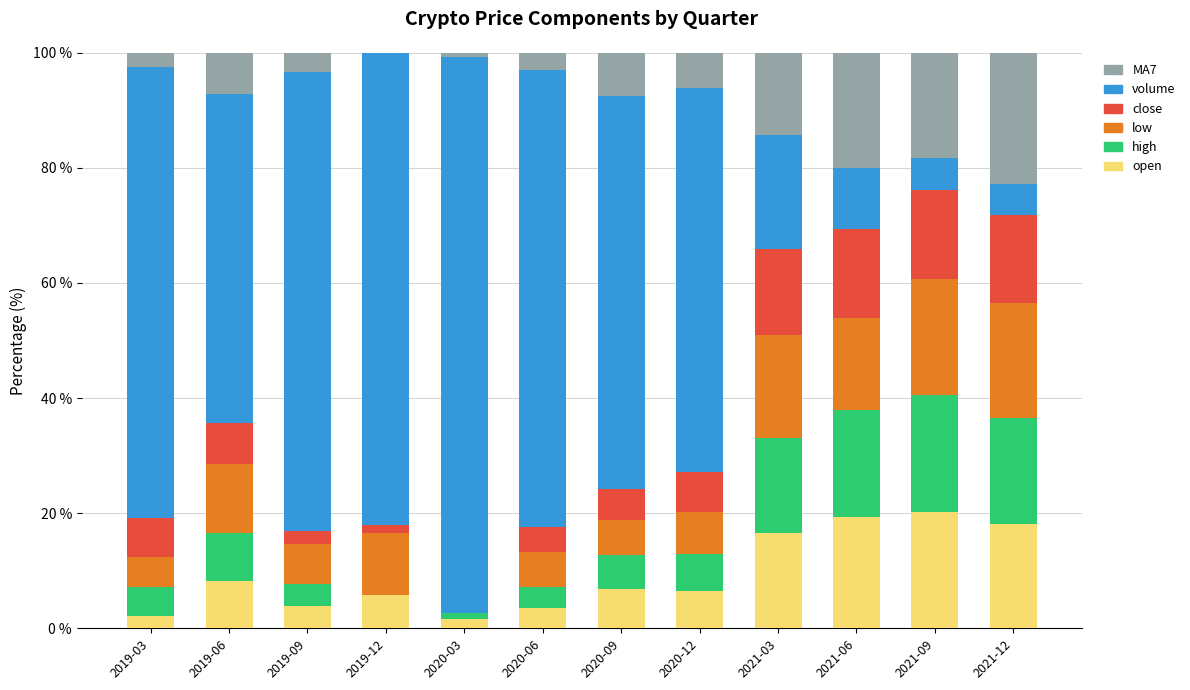

What is the total value across all series at 2020-06?

100.0